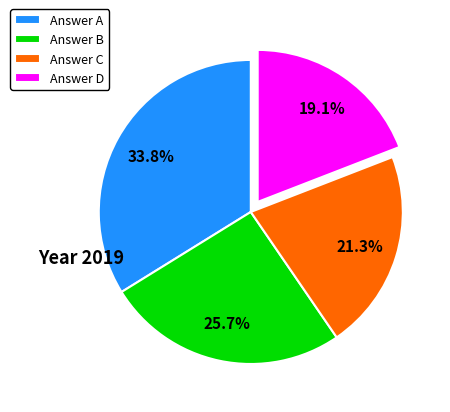

Is there any slice that represents more than half of the pie?

No